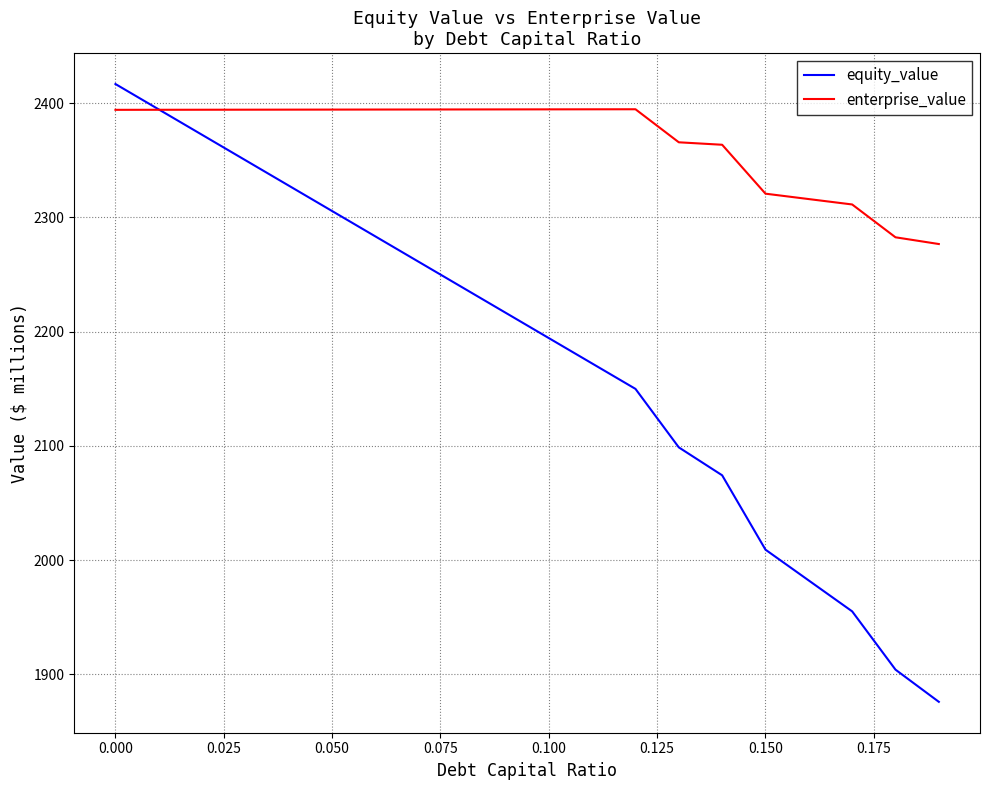

Which series has the widest spread of values?

equity_value